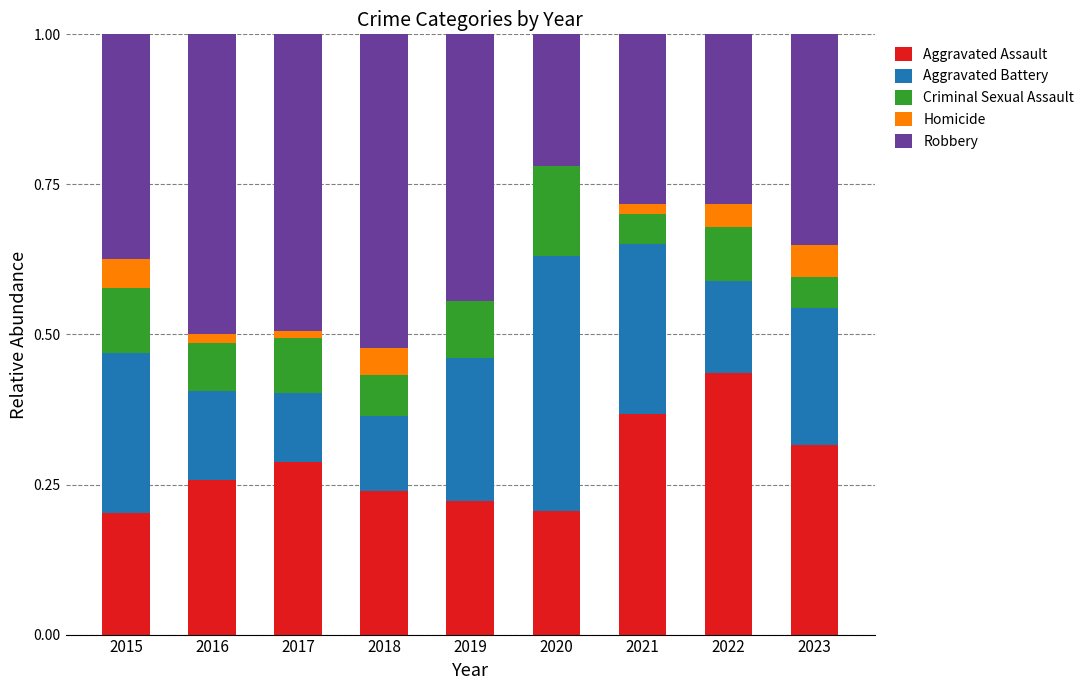

True or false: Aggravated Assault has a value of 0.2 at 2015.

True